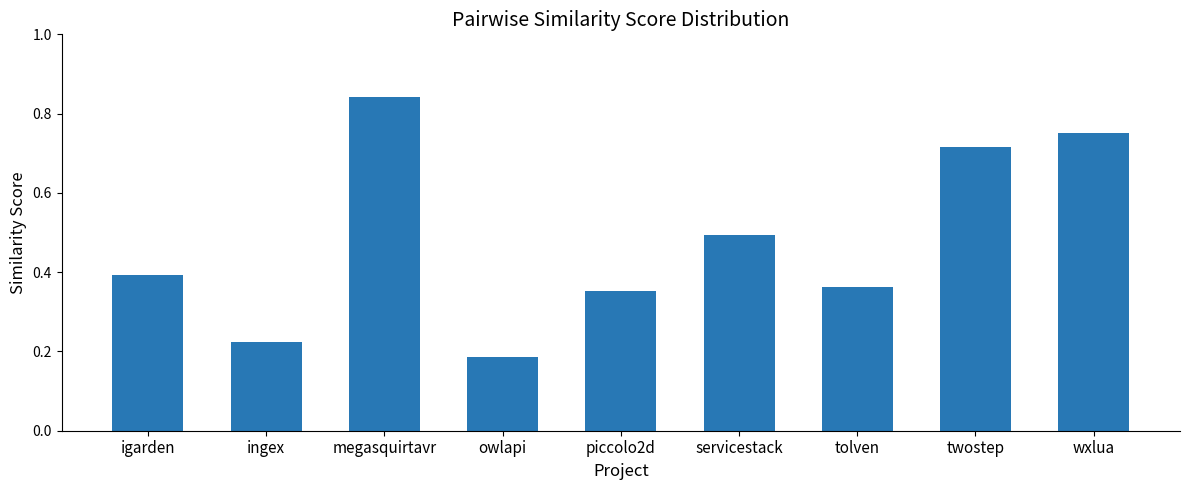

Which category has the highest value across all series?

megasquirtavr